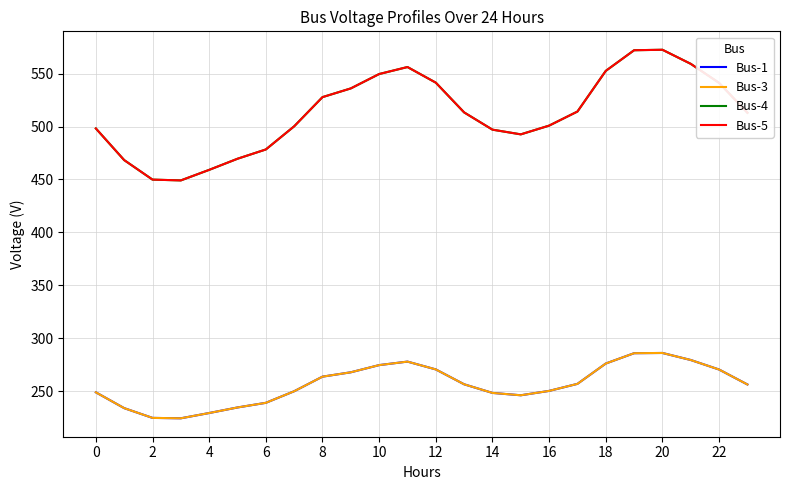

True or false: Bus-5 and Bus-3 cross at least once.

False